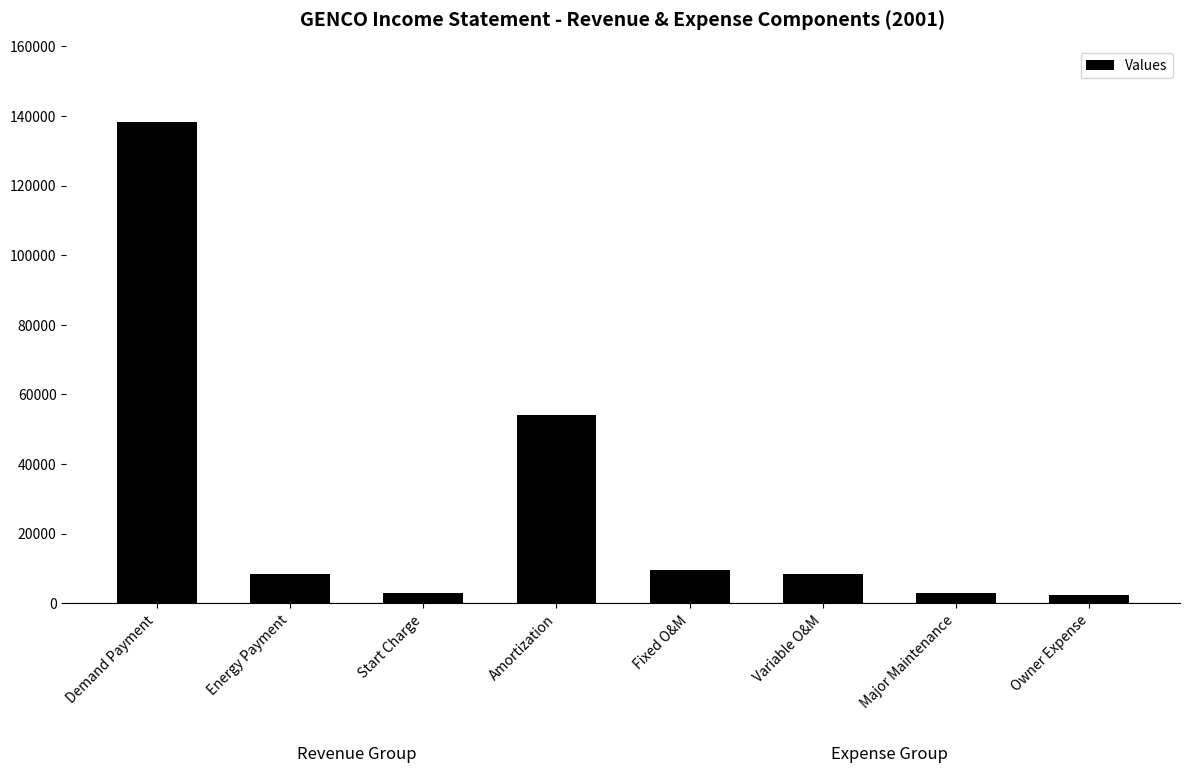

Between Demand Payment and Owner Expense, which is larger?

Demand Payment